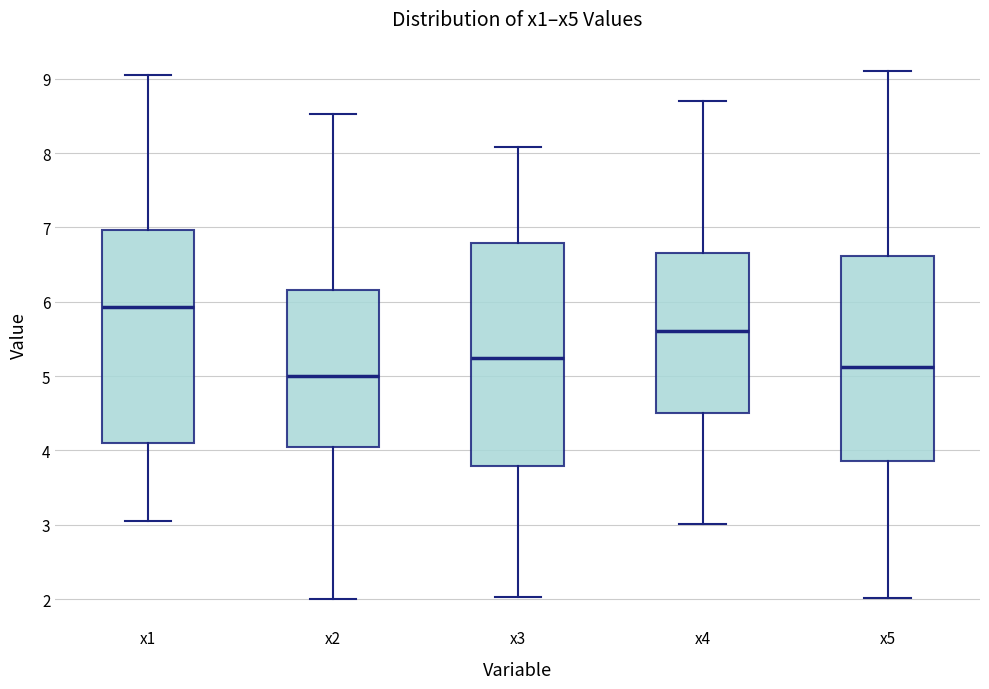

Reading left to right, read every box against the y-axis: the position of its median line, the range the box covers, and the ends of its whiskers. The values are not printed on the chart, so give them approximately, as read against the axis.

x1: median 5.9, box 4.1 to 7.0, whiskers 3.0 to 9.1
x2: median 5.0, box 4.1 to 6.2, whiskers 2.0 to 8.5
x3: median 5.2, box 3.8 to 6.8, whiskers 2.0 to 8.1
x4: median 5.6, box 4.5 to 6.7, whiskers 3.0 to 8.7
x5: median 5.1, box 3.9 to 6.6, whiskers 2.0 to 9.1